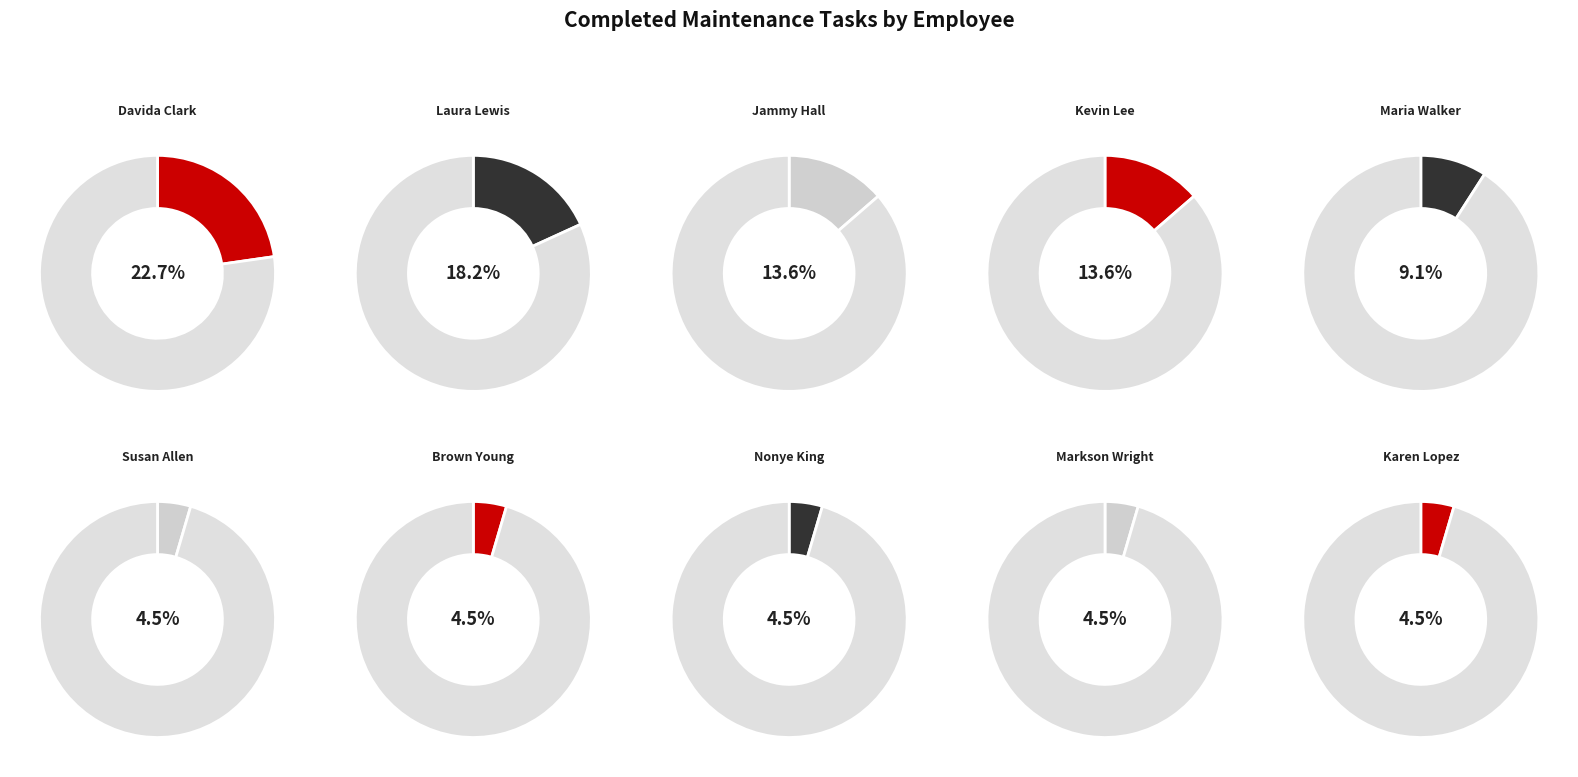

Between Karen Lopez and Laura Lewis, which is larger?

Laura Lewis